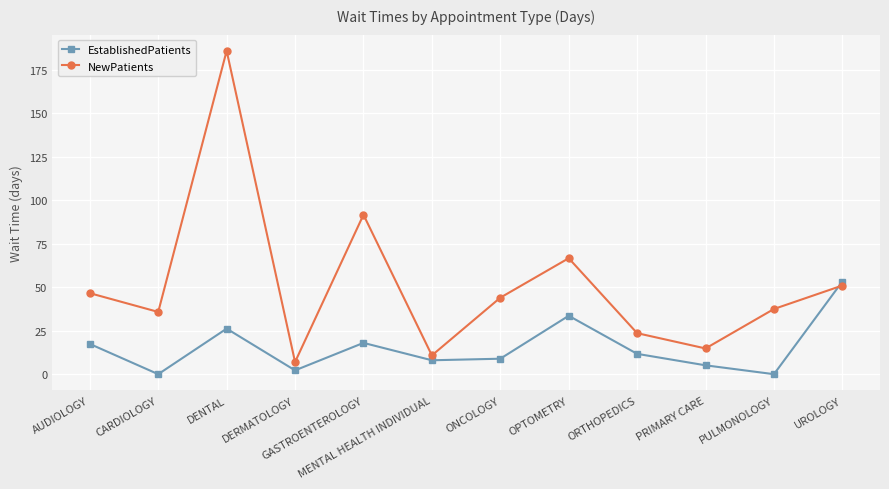

At how many categories does at least one series exceed 69?

2